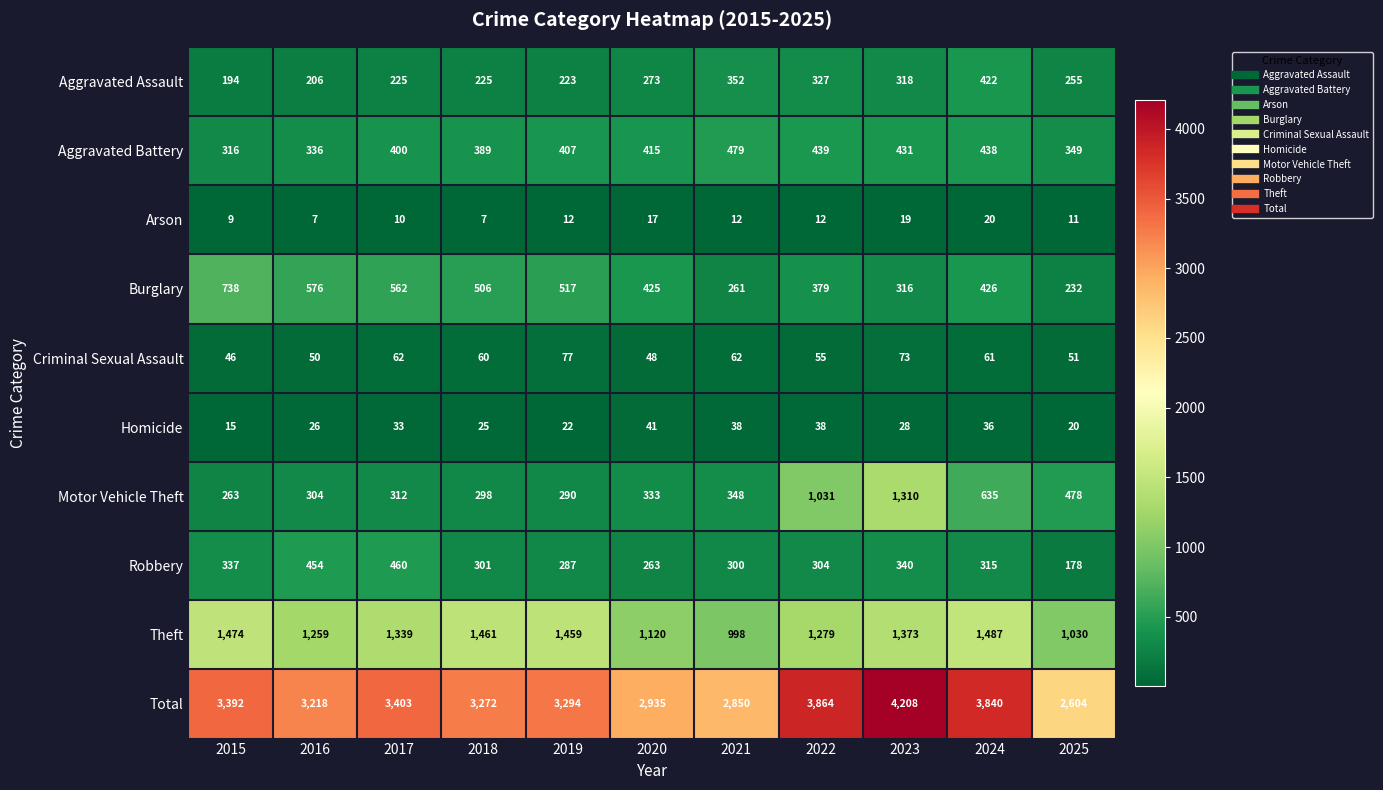

Which series has the largest total across all categories?

Total